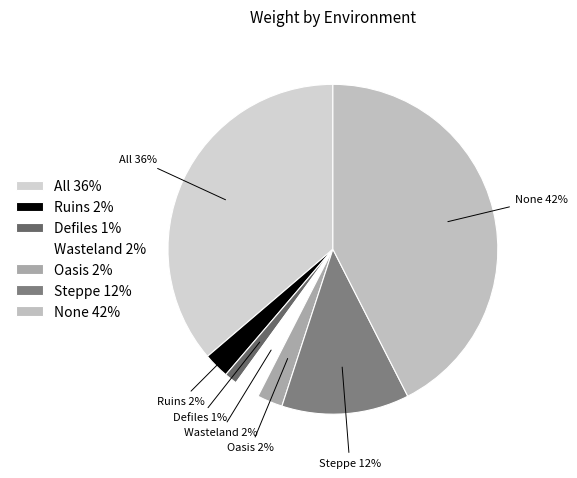

Is the sum of Defiles and Oasis greater than half?

No